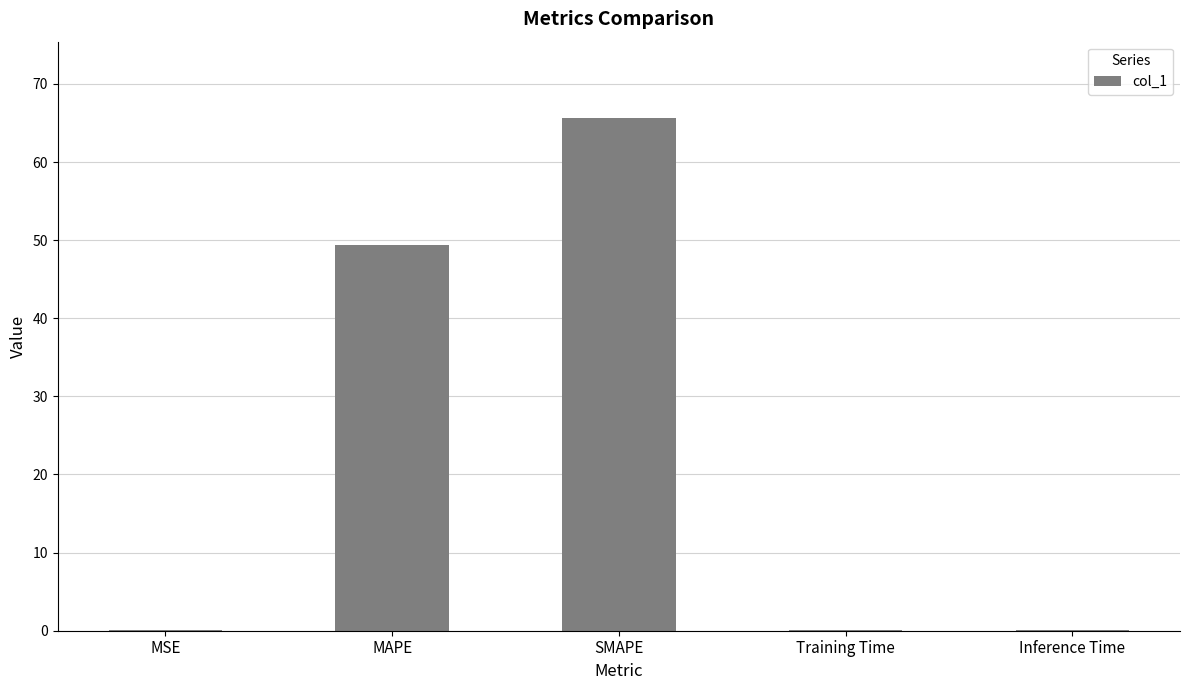

What is the sum of the values at SMAPE and MAPE?

114.9